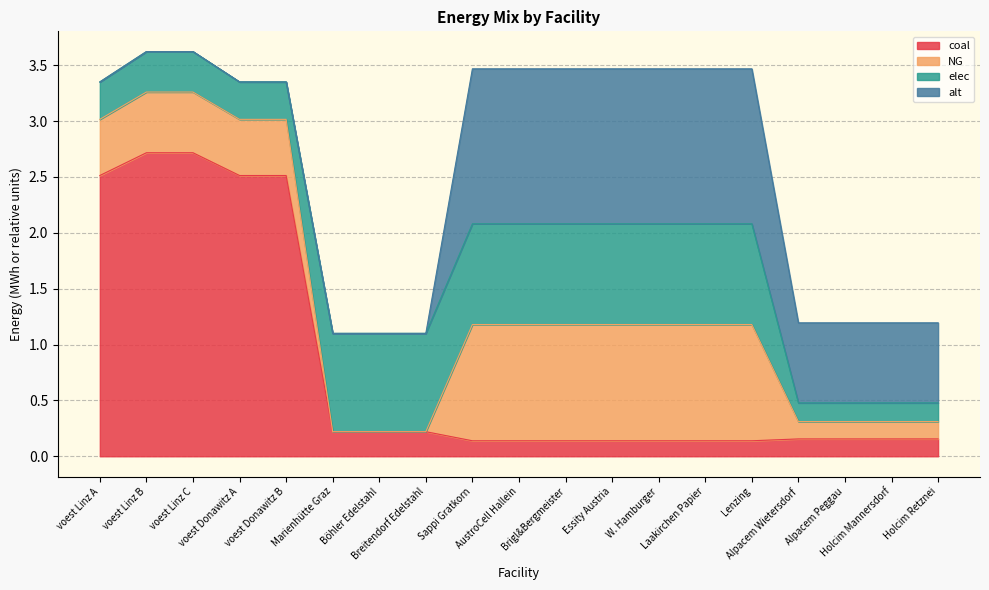

True or false: elec and alt intersect in this chart.

True